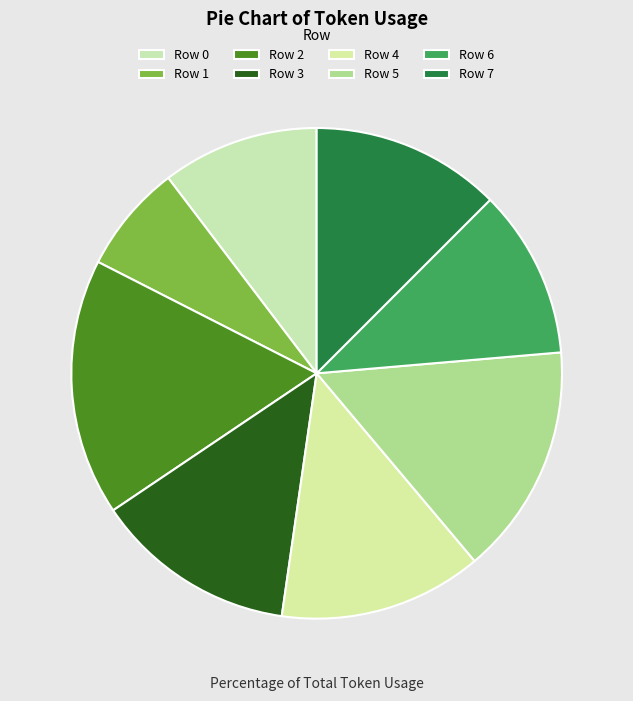

True or false: Row 7 accounts for 7% of the total.

False